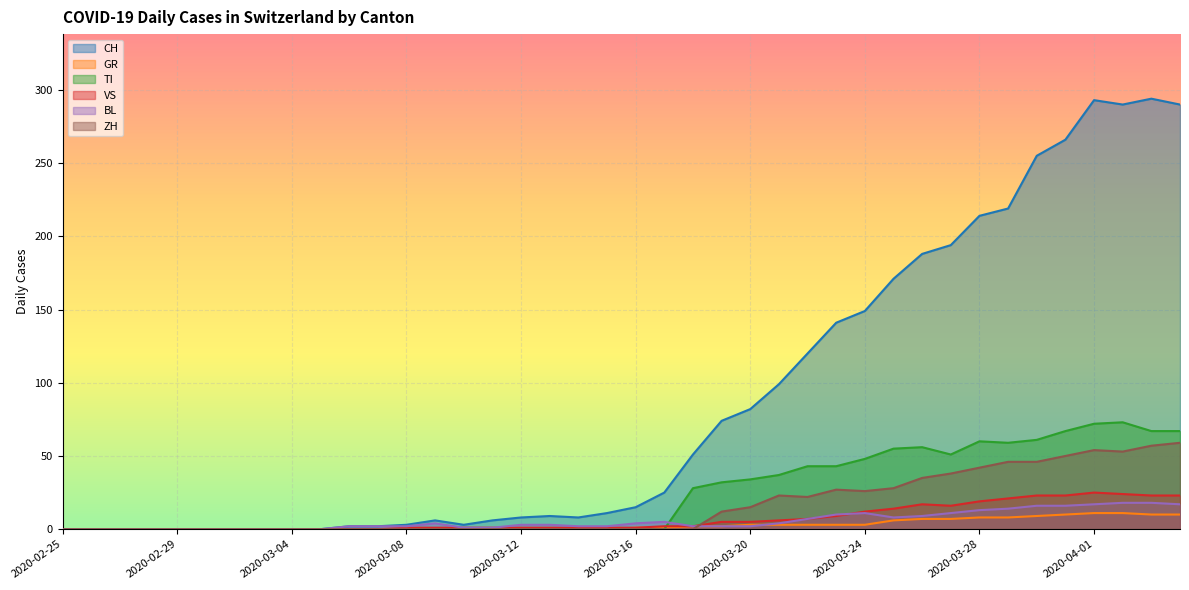

Is it true that GR equals 3 at 2020-03-27?

False